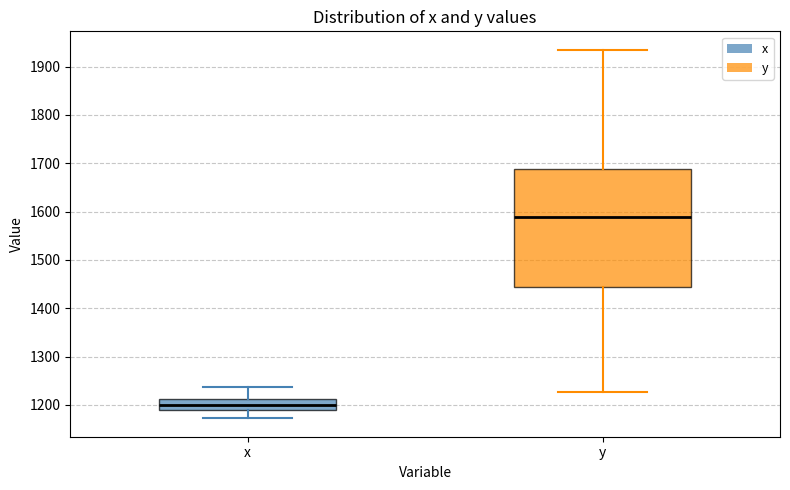

Where is the lower edge of the box for y on the y-axis? The values are not printed on the chart, so give them approximately, as read against the axis.

1440